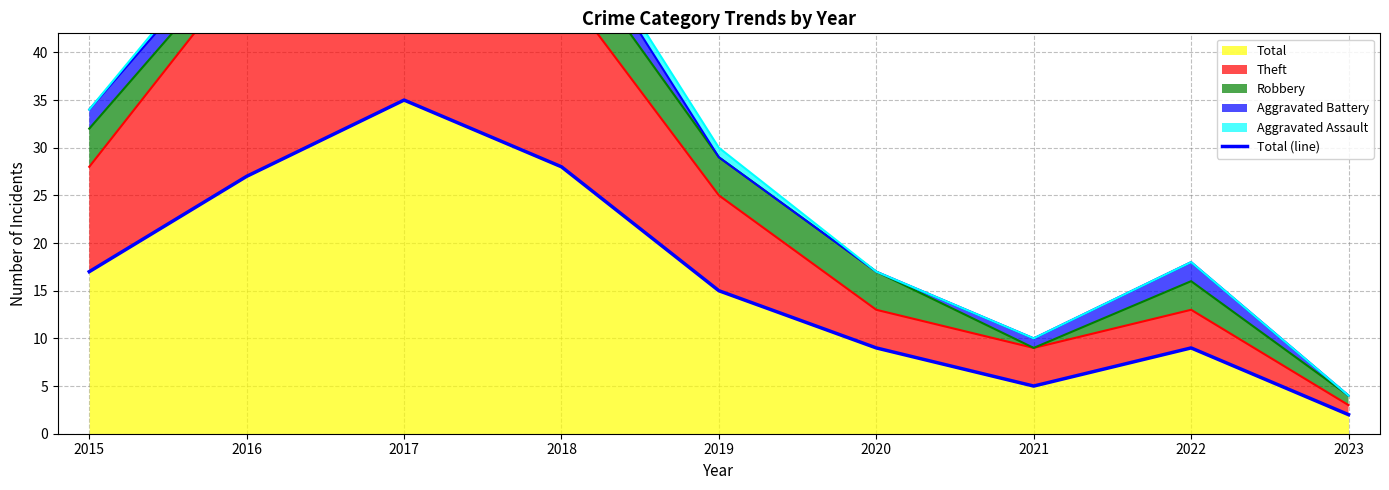

What is the sum of all values?

147